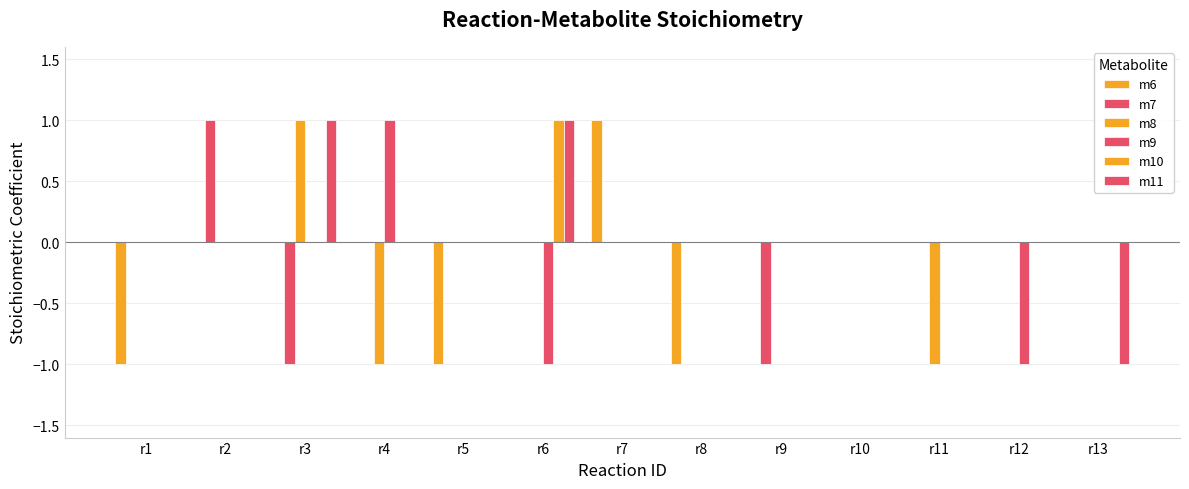

Where does the m11 series first go above 0?

r3